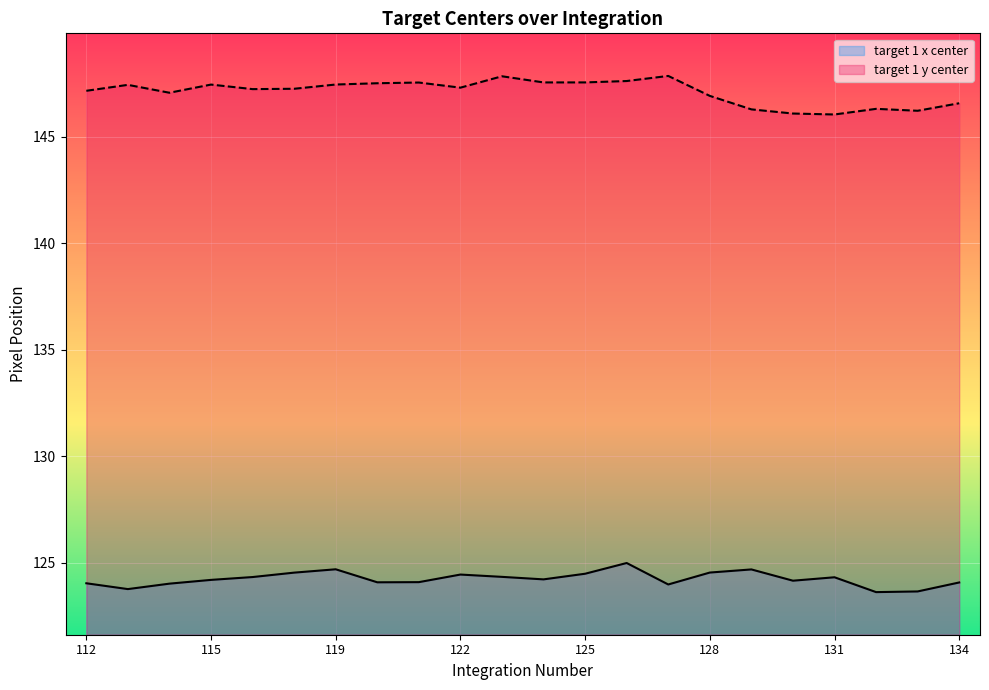

What is the maximum value for target 1 y center?

147.8